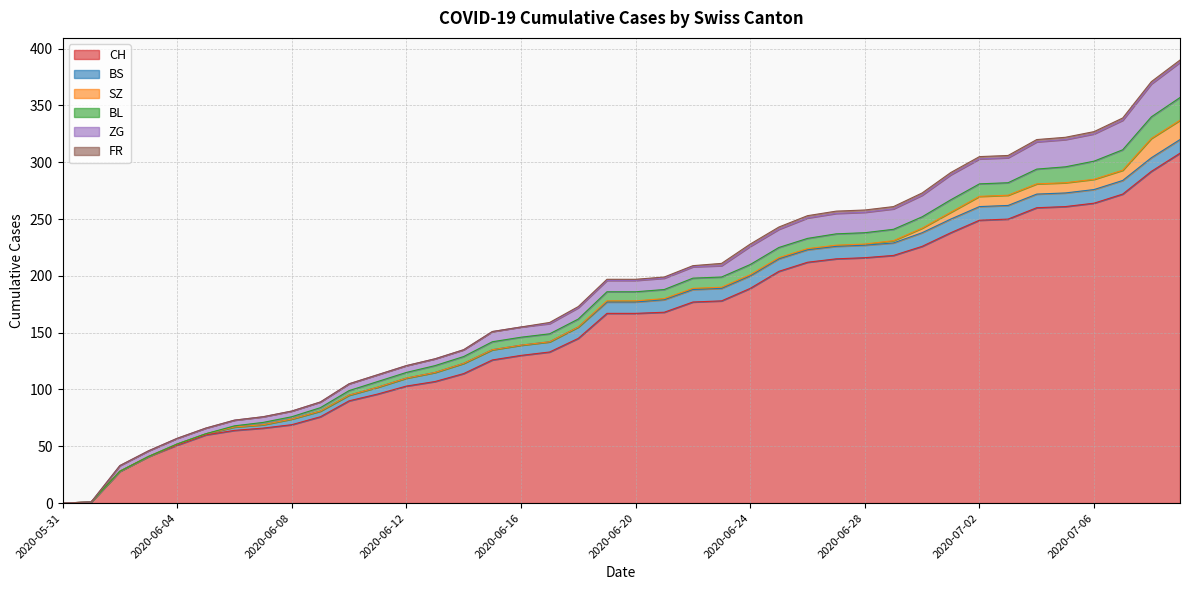

What is the difference between the CH values at 2020-07-05 and 2020-07-04?

1